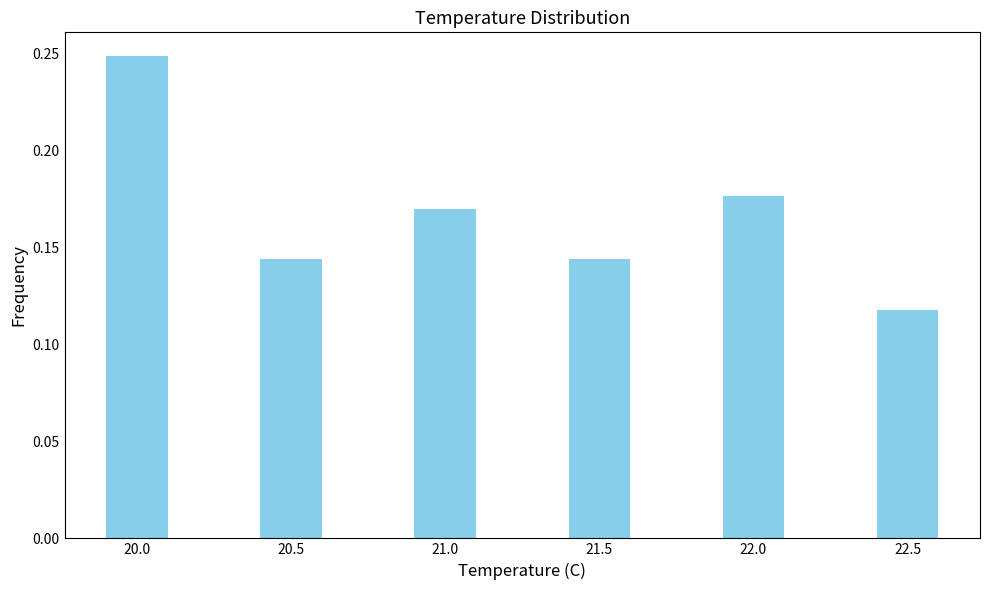

The value at 20.0 is 0.4. True or false?

False